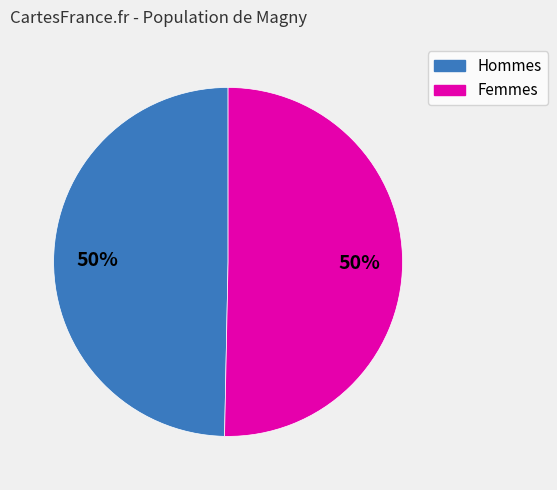

To the nearest percent, what is the average slice percentage?

50%